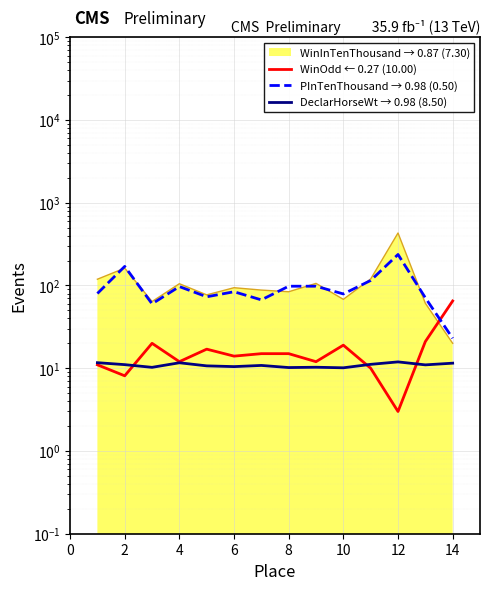

What is the difference between the second highest and second lowest values in the PInTenThousand → 0.98 (0.50) series?

110.0